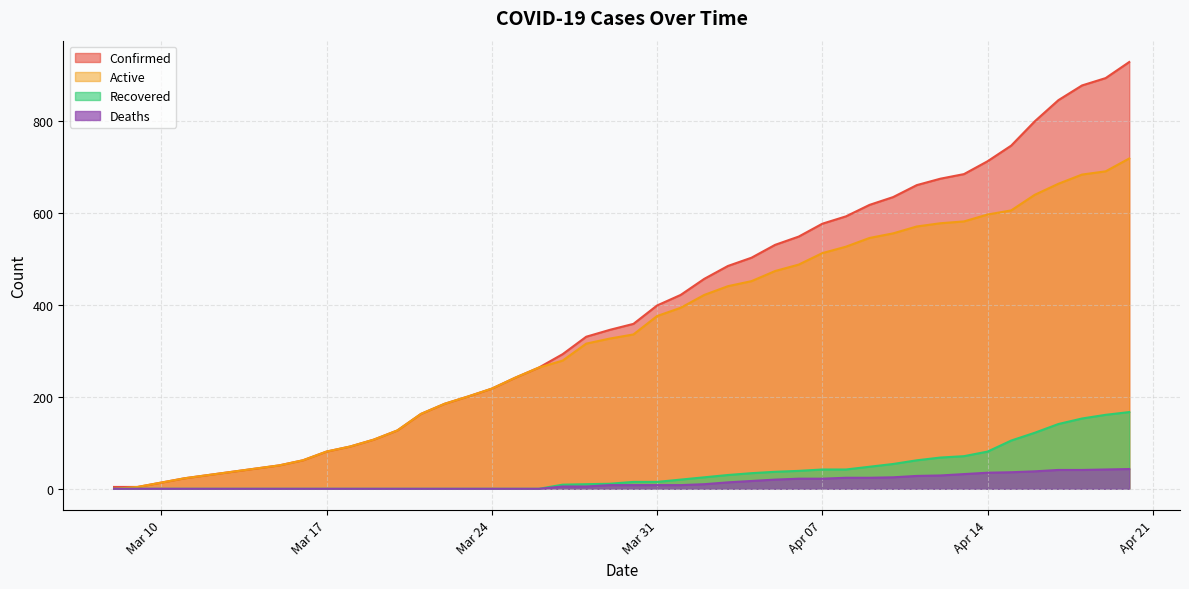

What are all the series names shown in the legend?

Confirmed, Active, Recovered, Deaths